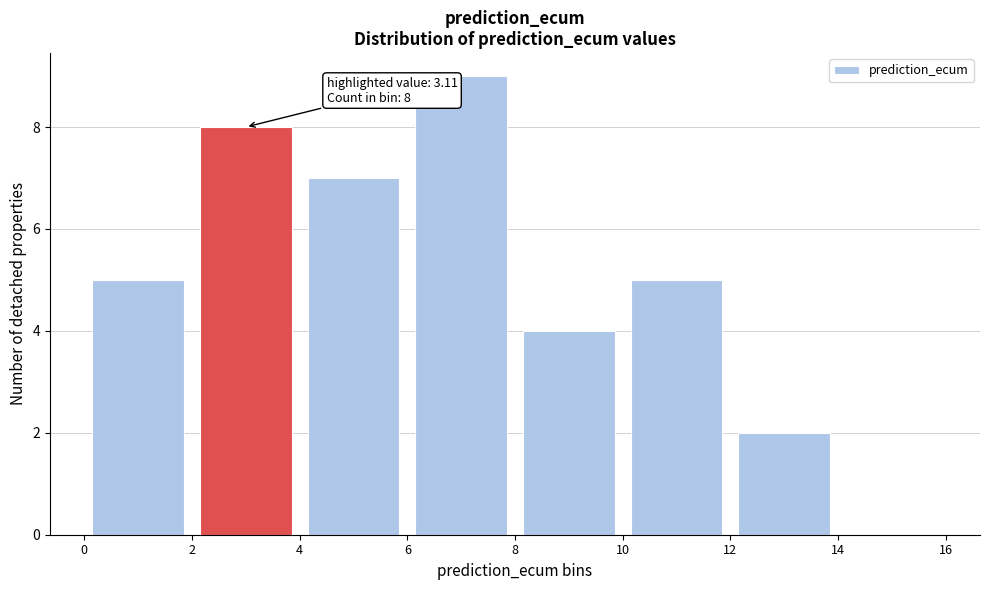

Which range on the x-axis has the tallest bar?

6 to 8